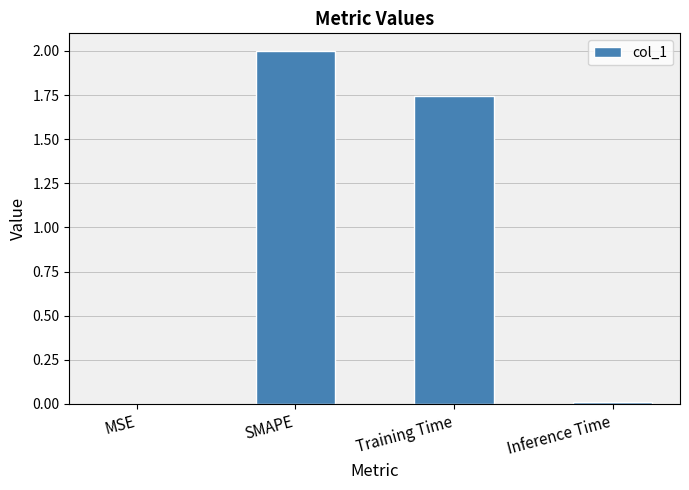

The chart shows a value of 3.0 at Training Time. True or false?

False